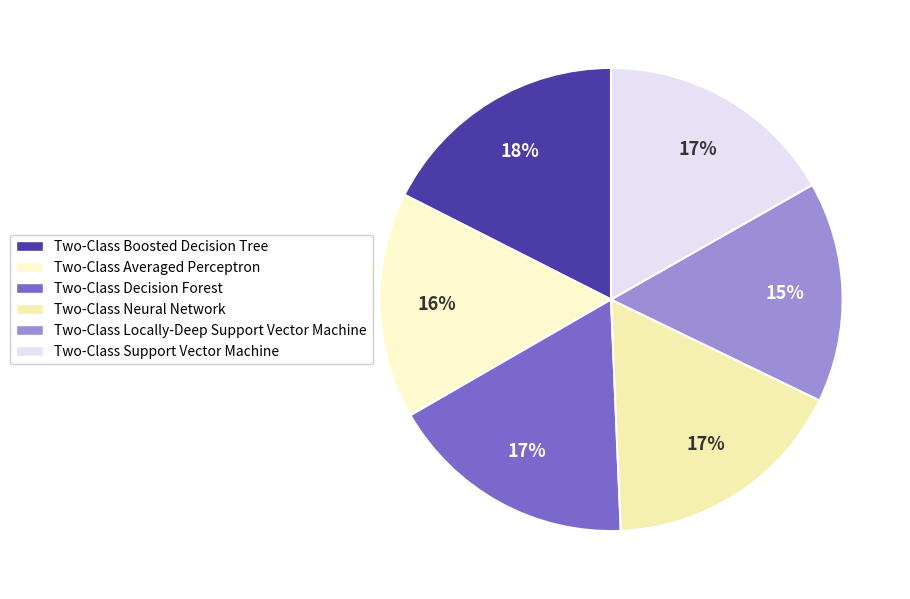

To the nearest percent, what is the average slice percentage?

17%